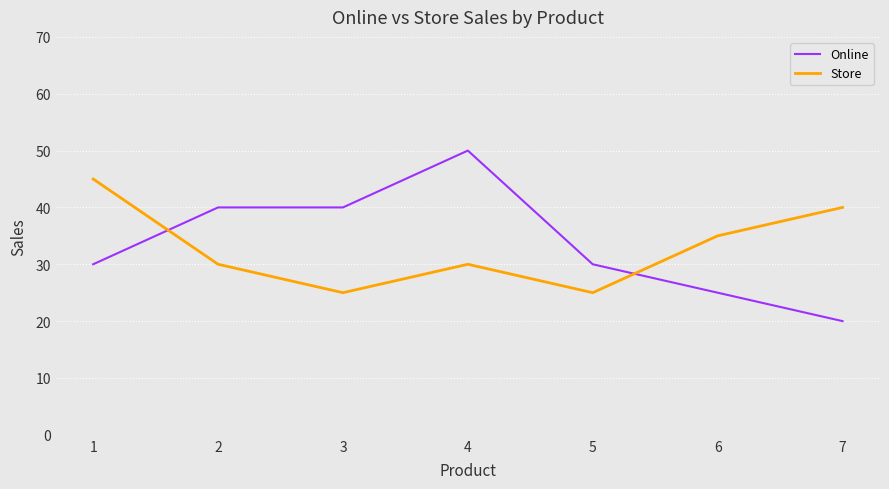

The value of Store at 3 is 17. True or false?

False